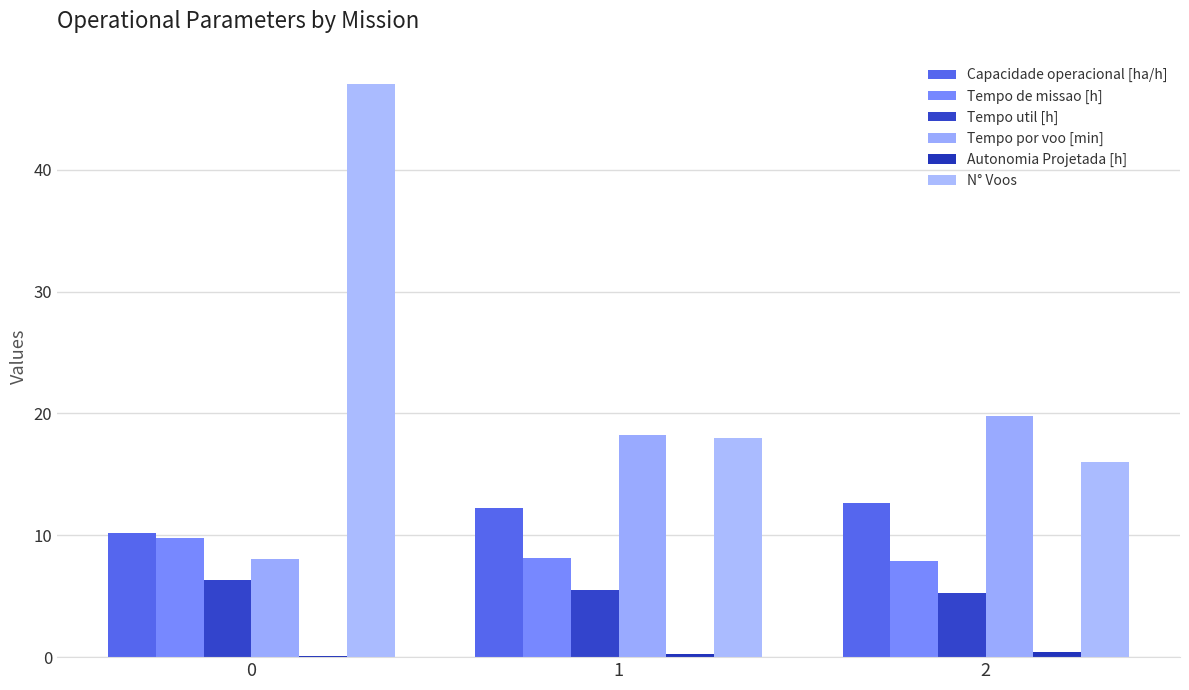

What is the approximate value of Tempo de missao [h] at 0?

9.8